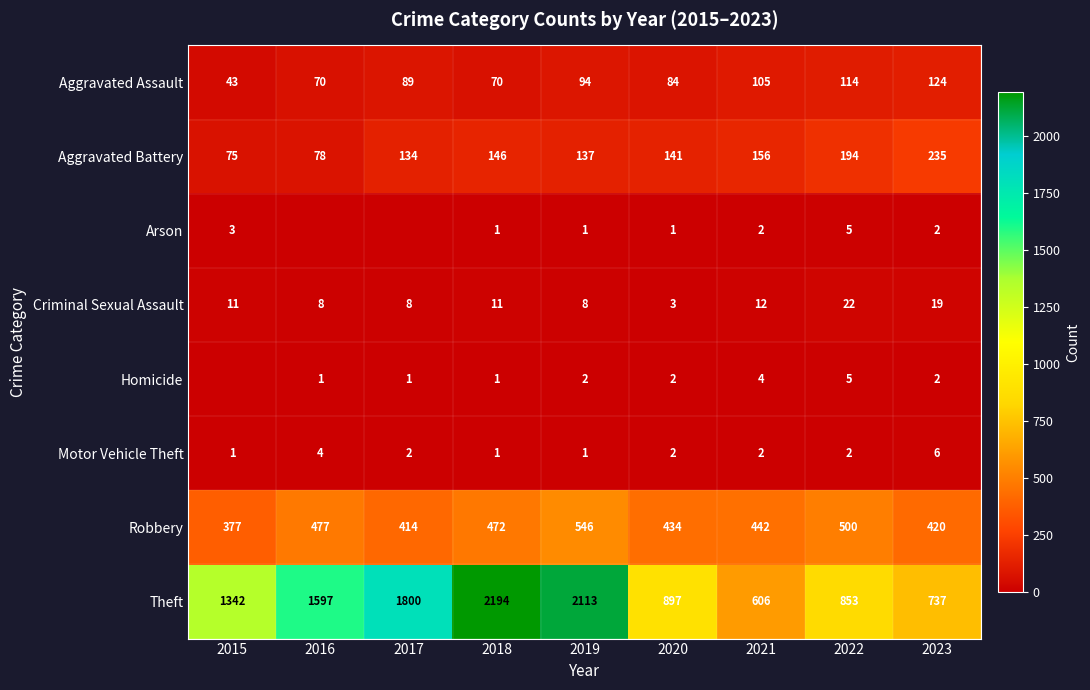

What is the sum of all Motor Vehicle Theft values?

21